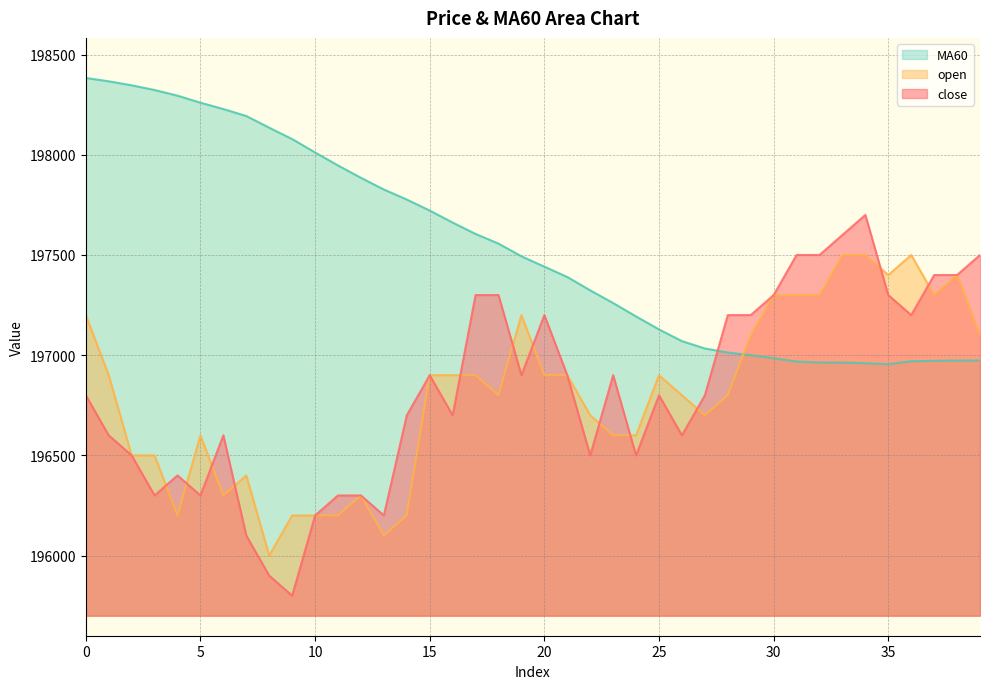

List the series in order of their peak value, lowest first.

open, close, MA60